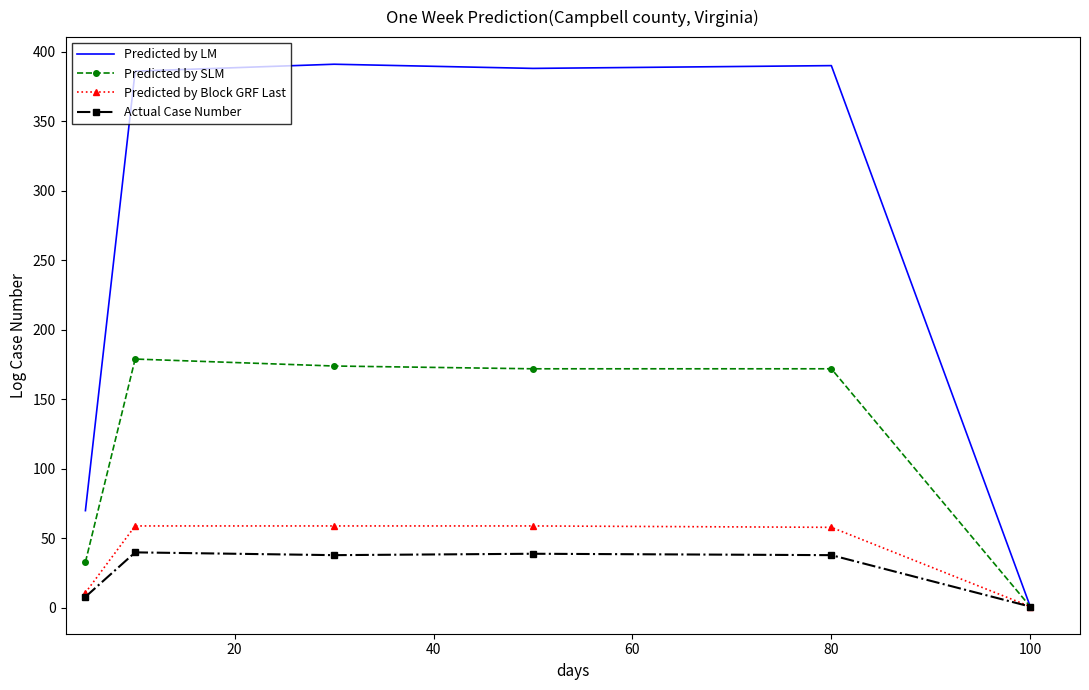

Which series has the largest total across all categories?

Predicted by LM